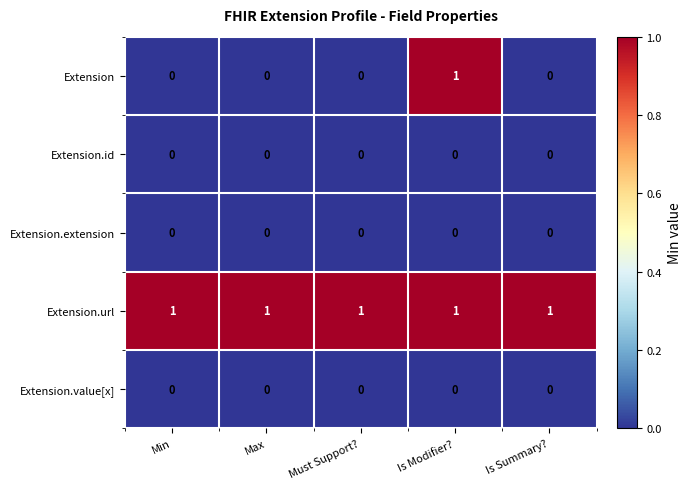

Is the value of Extension.value[x] at Is Summary? greater than the value of Extension at Is Modifier??

No